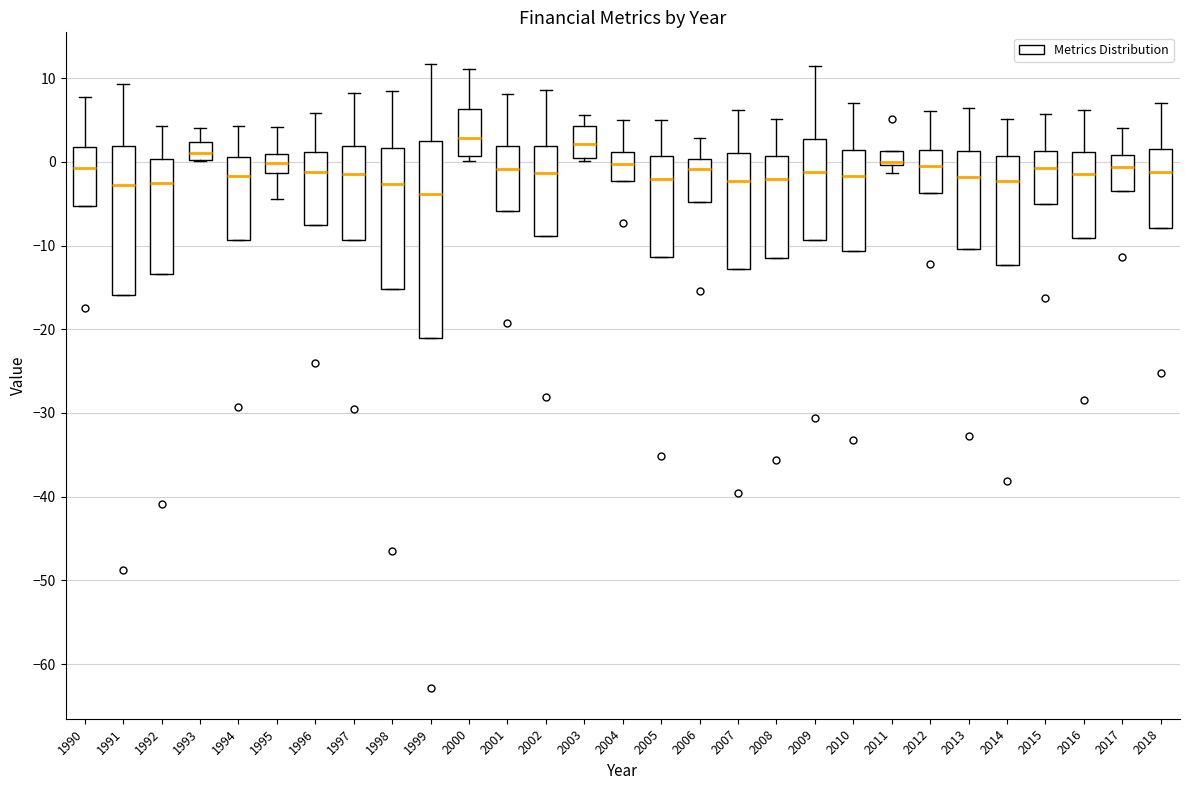

Reading left to right, transcribe this box plot: for each box, give where its median line is, the range the box spans, and where its two whiskers end, as read against the y-axis. The values are not printed on the chart, so give them approximately, as read against the axis.

1990: median -1, box -5 to 2, whiskers -5 to 8
1991: median -3, box -16 to 2, whiskers -16 to 9
1992: median -3, box -13 to 0, whiskers -13 to 4
1993: median 1, box 0 to 2, whiskers 0 to 4
1994: median -2, box -9 to 1, whiskers -9 to 4
1995: median 0, box -1 to 1, whiskers -4 to 4
1996: median -1, box -8 to 1, whiskers -8 to 6
1997: median -1, box -9 to 2, whiskers -9 to 8
1998: median -3, box -15 to 2, whiskers -15 to 8
1999: median -4, box -21 to 2, whiskers -21 to 12
2000: median 3, box 1 to 6, whiskers 0 to 11
2001: median -1, box -6 to 2, whiskers -6 to 8
2002: median -1, box -9 to 2, whiskers -9 to 9
2003: median 2, box 0 to 4, whiskers 0 to 6
2004: median 0, box -2 to 1, whiskers -2 to 5
2005: median -2, box -11 to 1, whiskers -11 to 5
2006: median -1, box -5 to 0, whiskers -5 to 3
2007: median -2, box -13 to 1, whiskers -13 to 6
2008: median -2, box -12 to 1, whiskers -12 to 5
2009: median -1, box -9 to 3, whiskers -9 to 11
2010: median -2, box -11 to 1, whiskers -11 to 7
2011: median 0 (just above the box's lower edge), box 0 to 1, whiskers -1 to 1
2012: median -1, box -4 to 1, whiskers -4 to 6
2013: median -2, box -10 to 1, whiskers -10 to 6
2014: median -2, box -12 to 1, whiskers -12 to 5
2015: median -1, box -5 to 1, whiskers -5 to 6
2016: median -1, box -9 to 1, whiskers -9 to 6
2017: median -1, box -4 to 1, whiskers -4 to 4
2018: median -1, box -8 to 2, whiskers -8 to 7